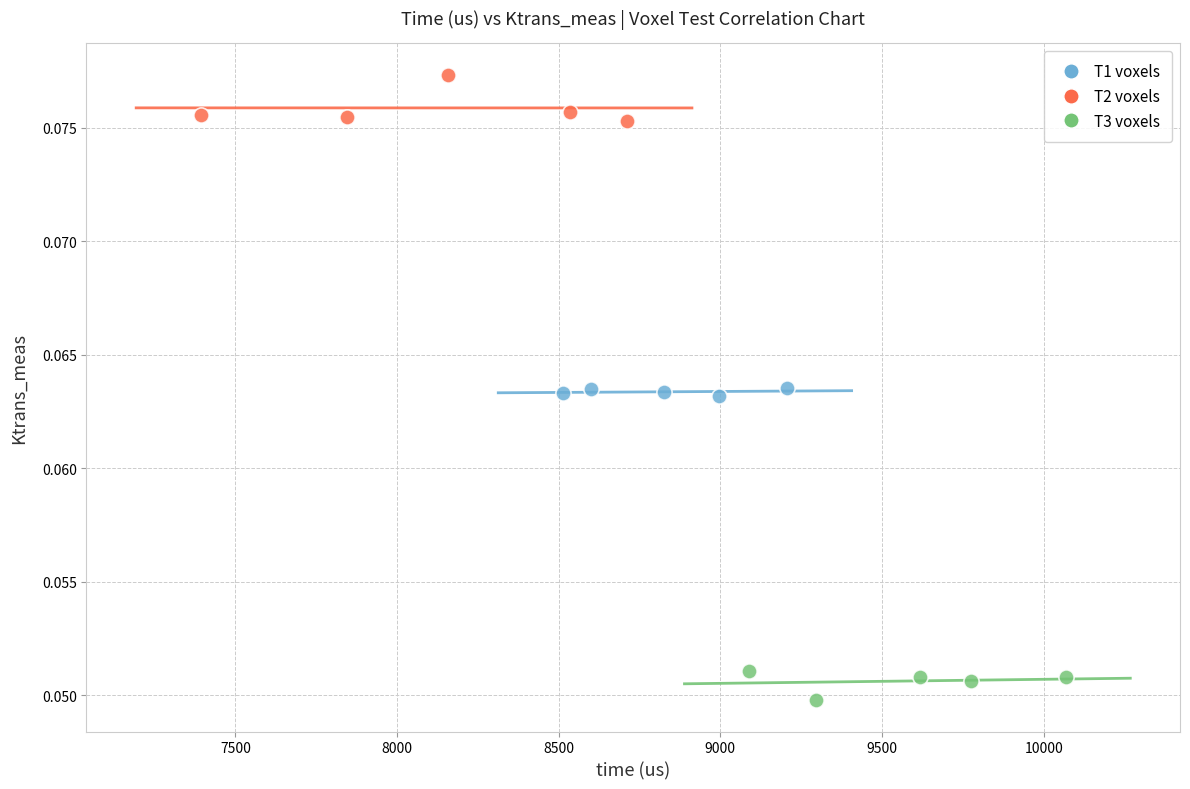

Which series reaches the maximum Y coordinate?

T2 voxels